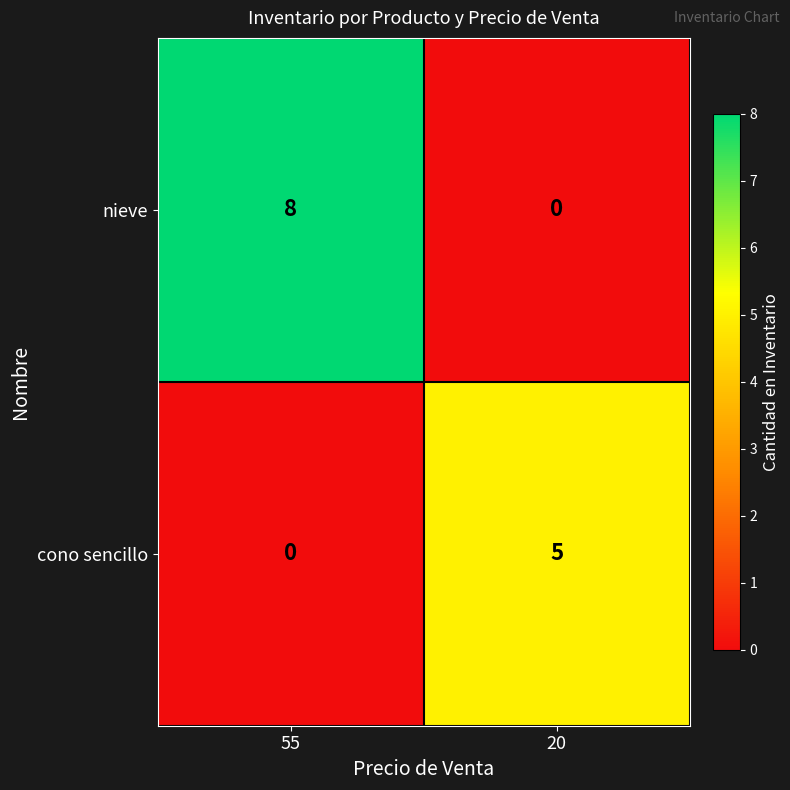

Rank the series by their average value, from lowest to highest.

cono sencillo, nieve